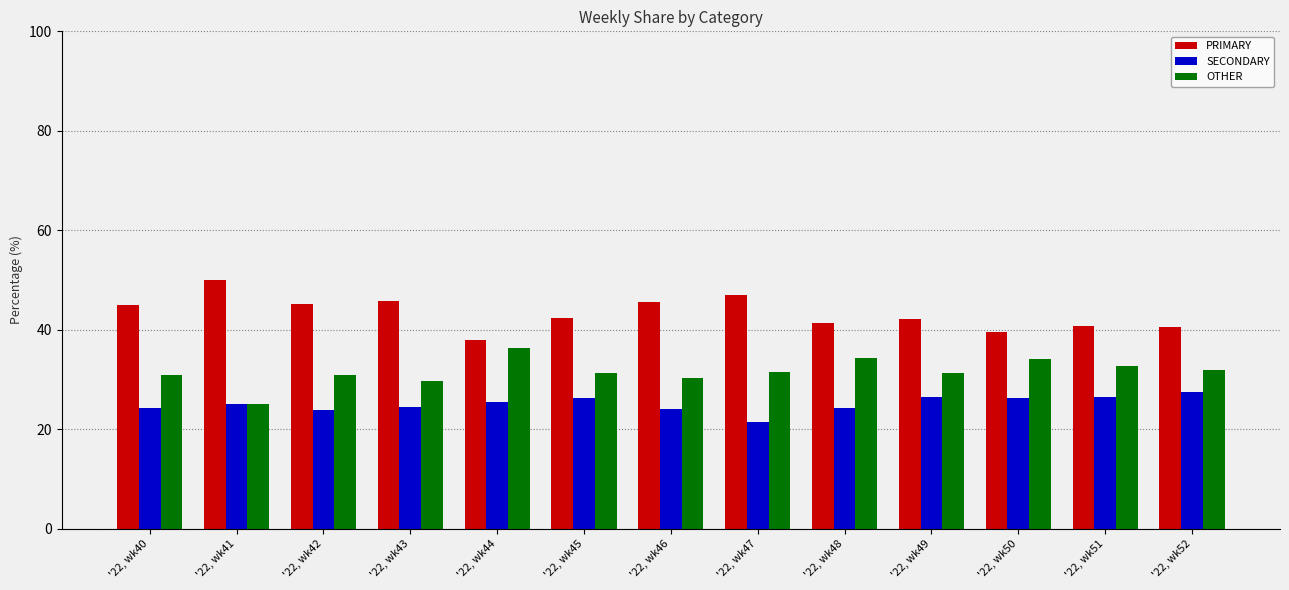

What is the average value of the OTHER series?

31.6